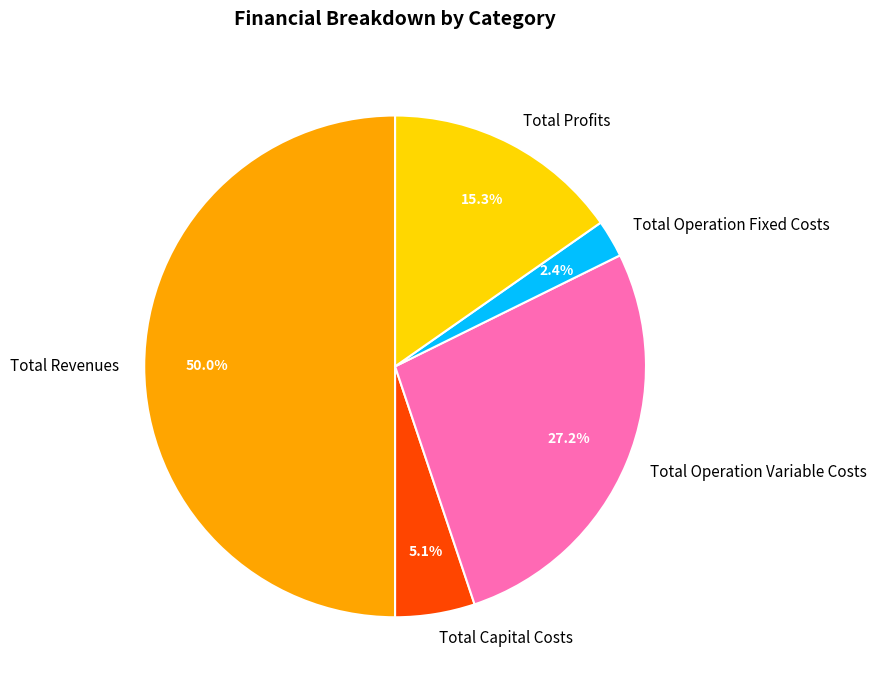

What percentage is the Total Operation Fixed Costs slice, to the nearest percent?

2%